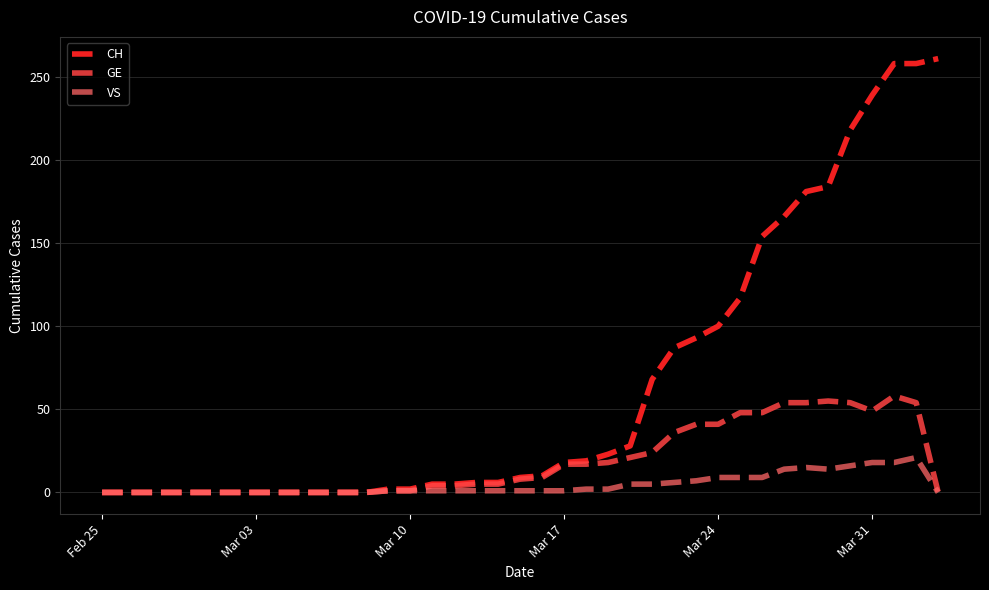

Which series has the largest total across all categories?

CH